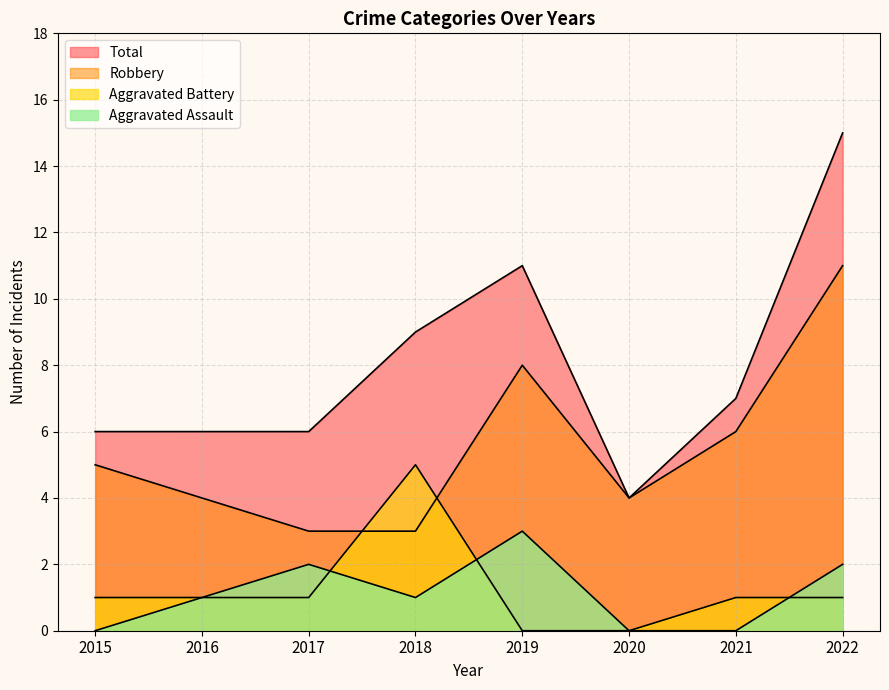

What is the difference between the highest and lowest values at 2015?

6